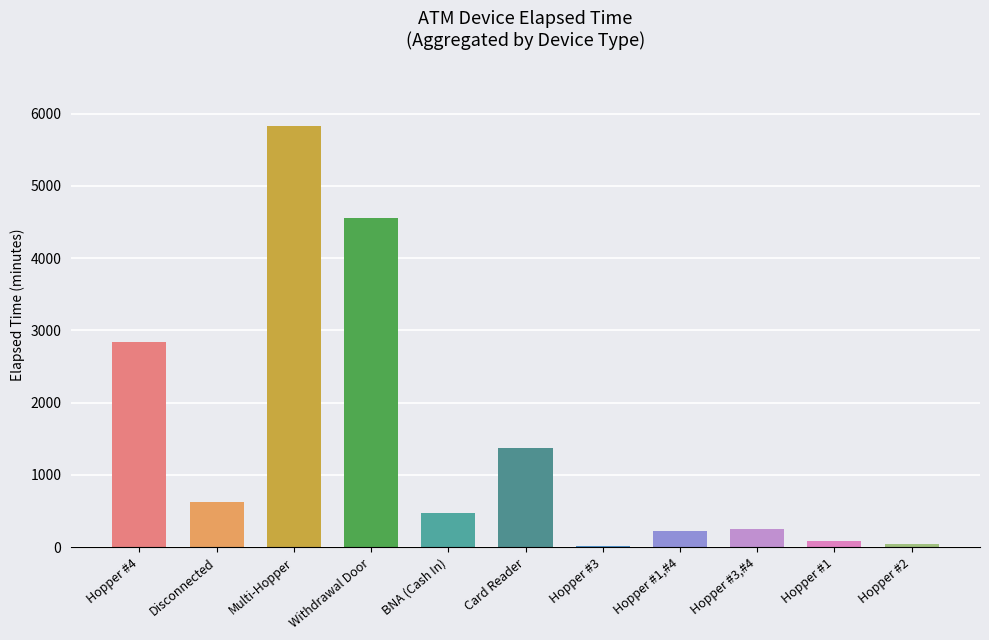

Where does the data first go above 480?

Hopper #4